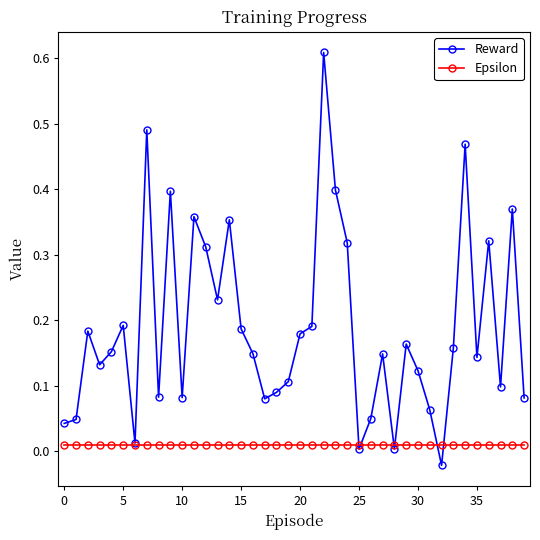

Rank the series by their maximum value, from highest to lowest.

Reward, Epsilon